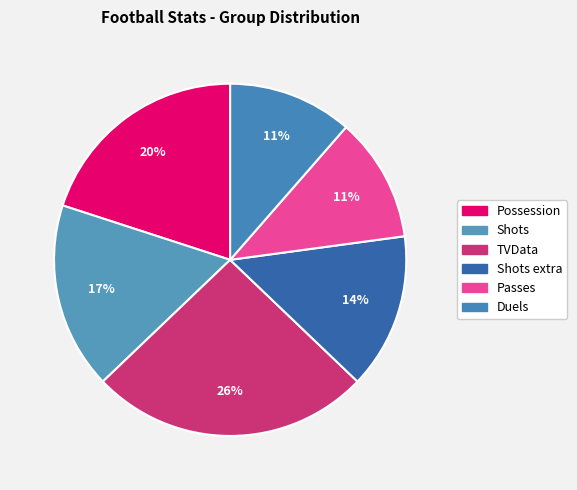

Count the number of slices in the pie.

6